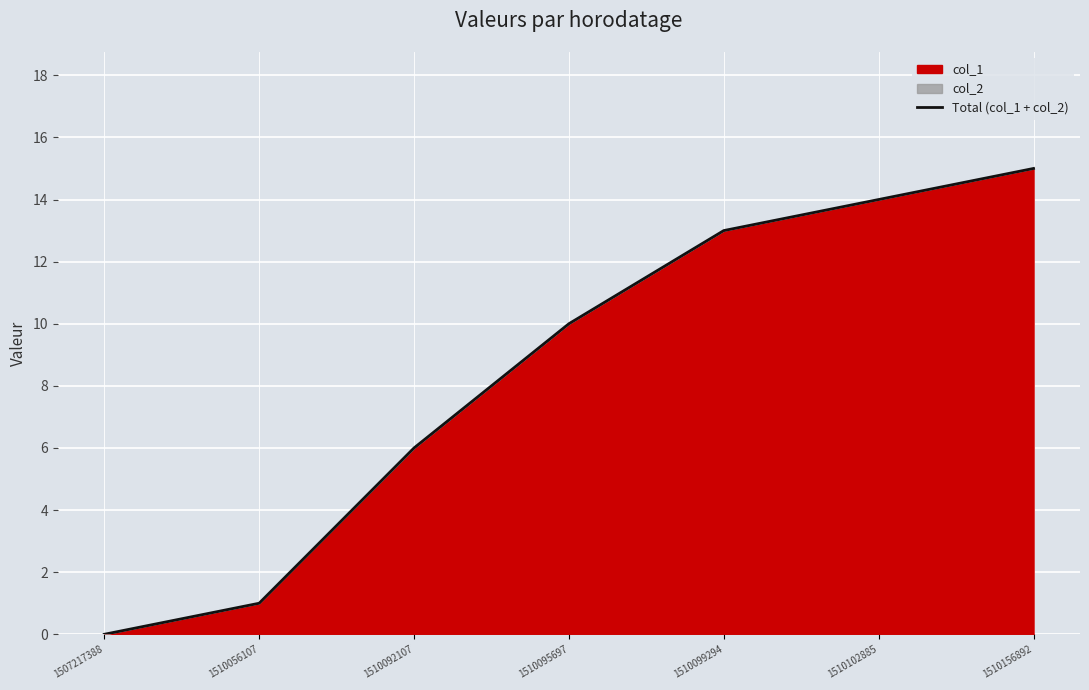

Where does the data first go above 10?

1510099294